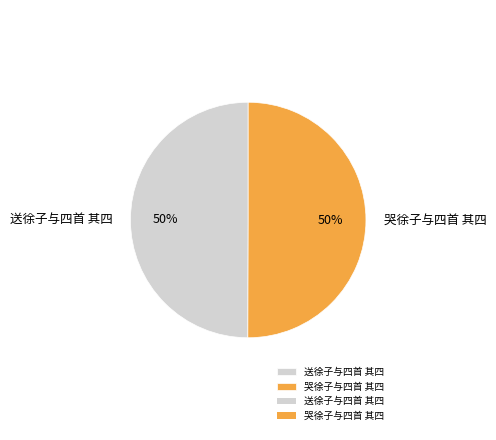

True or false: 送徐子与四首 其四 accounts for 50% of the total.

True